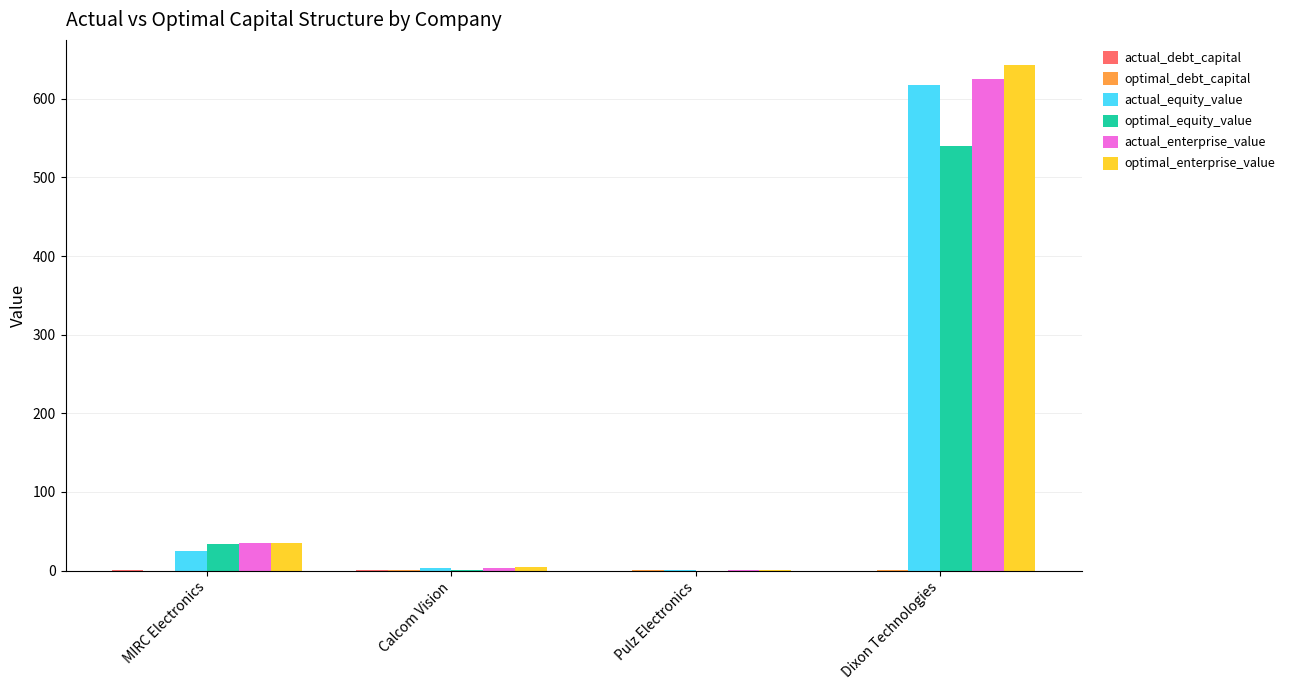

Are the bars grouped side by side (vs. stacked)?

Yes